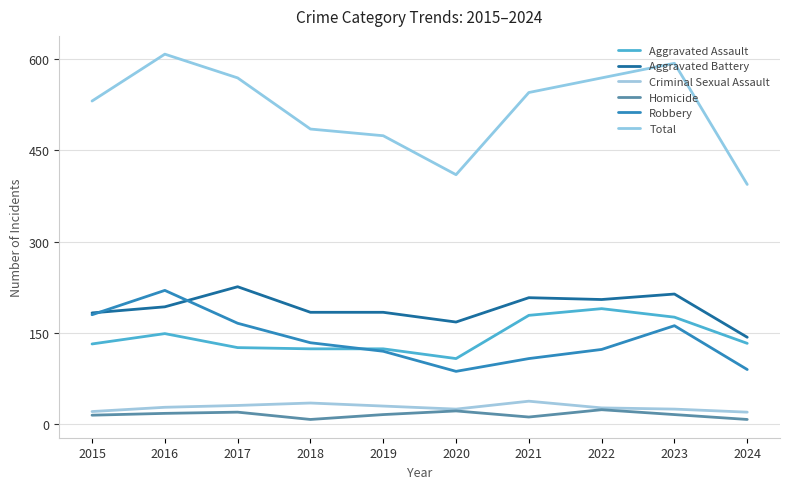

The value of Robbery at 2022 is 77. True or false?

False